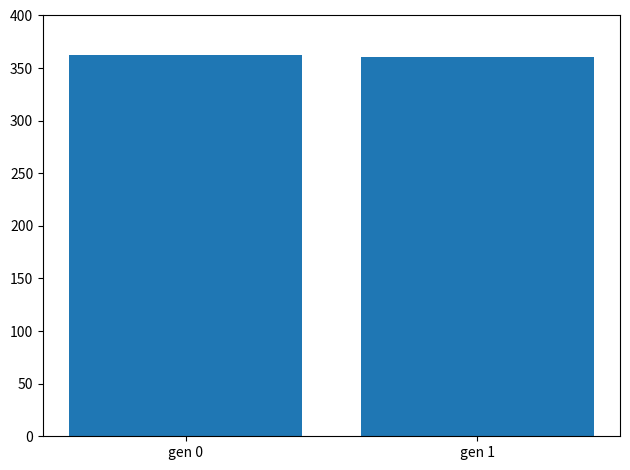

What is the sum of all values?

722.8